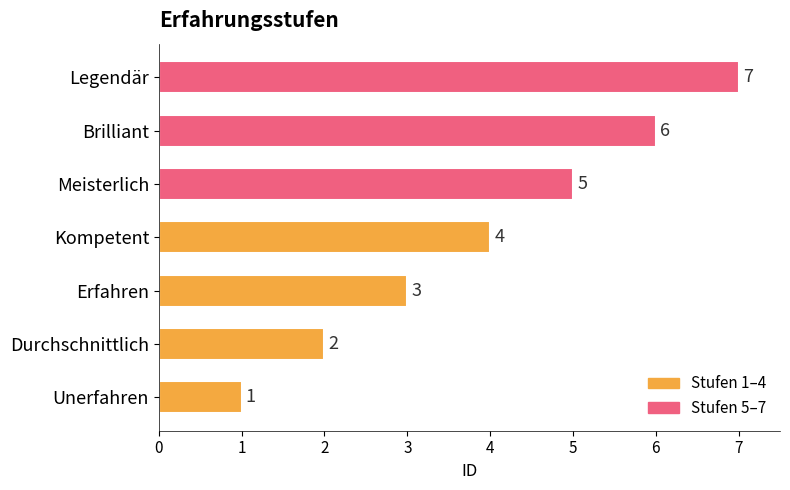

What is the average value?

4